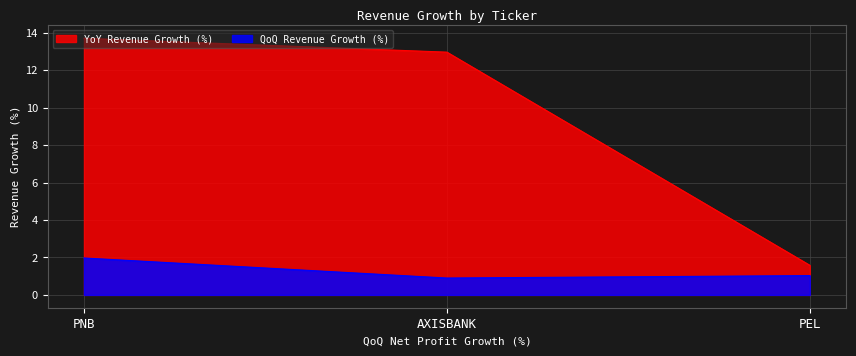

What is the difference between the highest and lowest values at PNB?

11.7